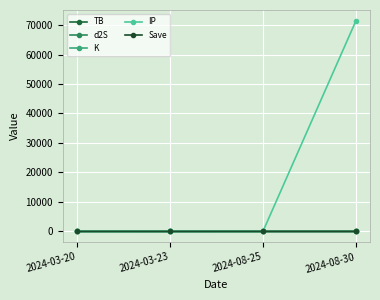

How many interior local valleys does the d2S series have?

1